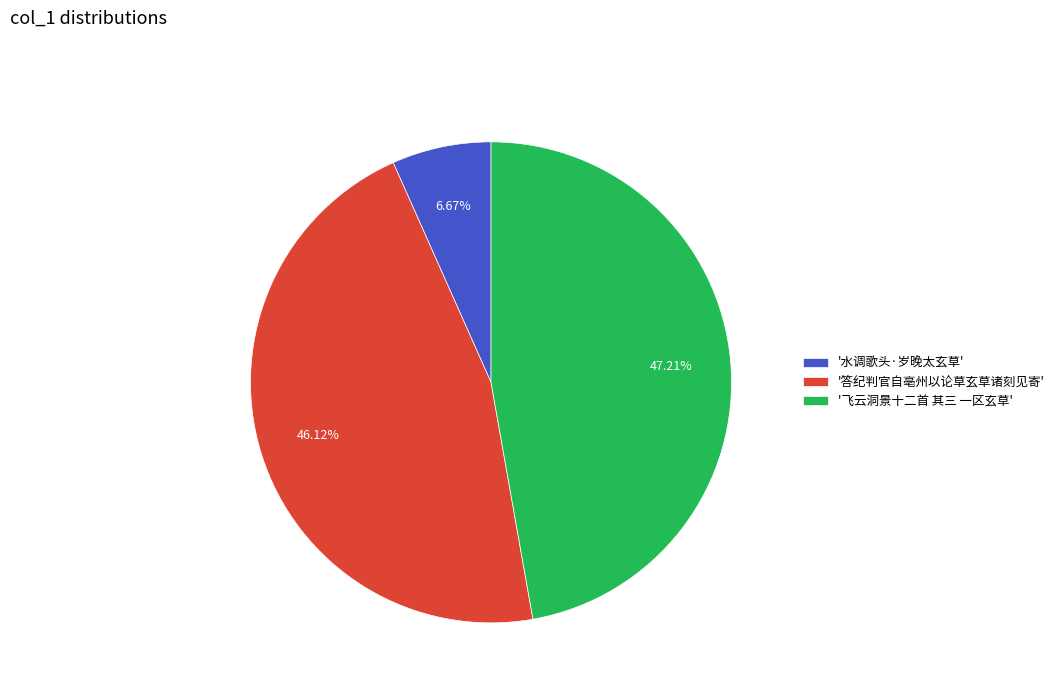

Which category has the biggest portion of the pie?

'飞云洞景十二首 其三 一区玄草'